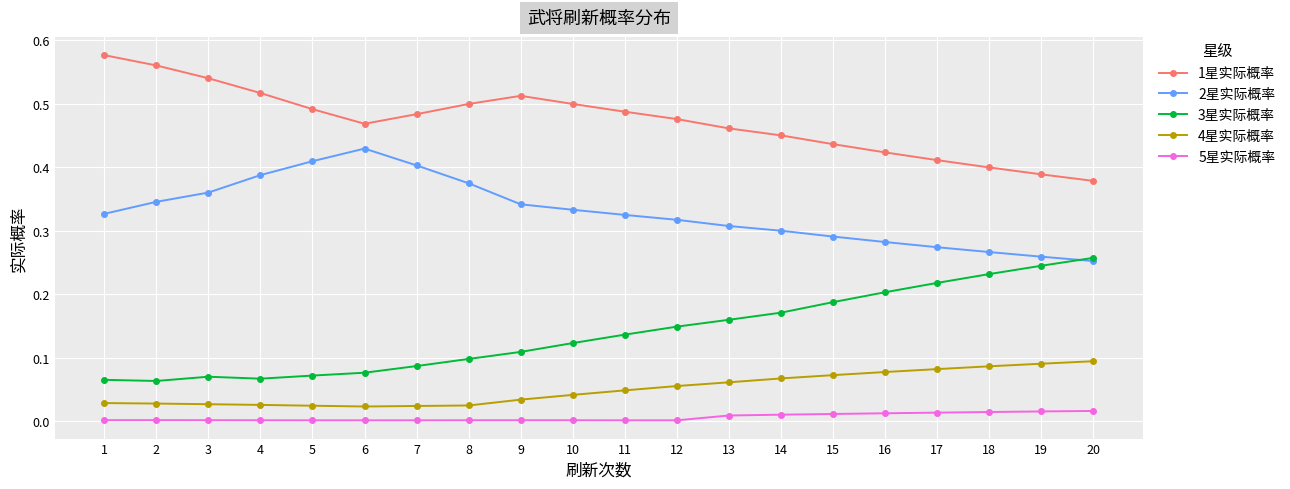

List the series in order of their peak value, highest first.

1星实际概率, 2星实际概率, 3星实际概率, 4星实际概率, 5星实际概率